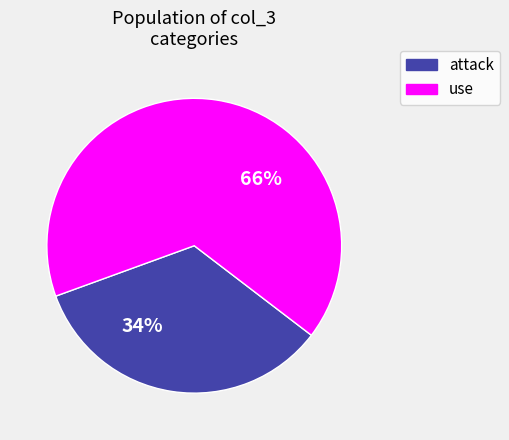

Does any single category account for the majority?

Yes